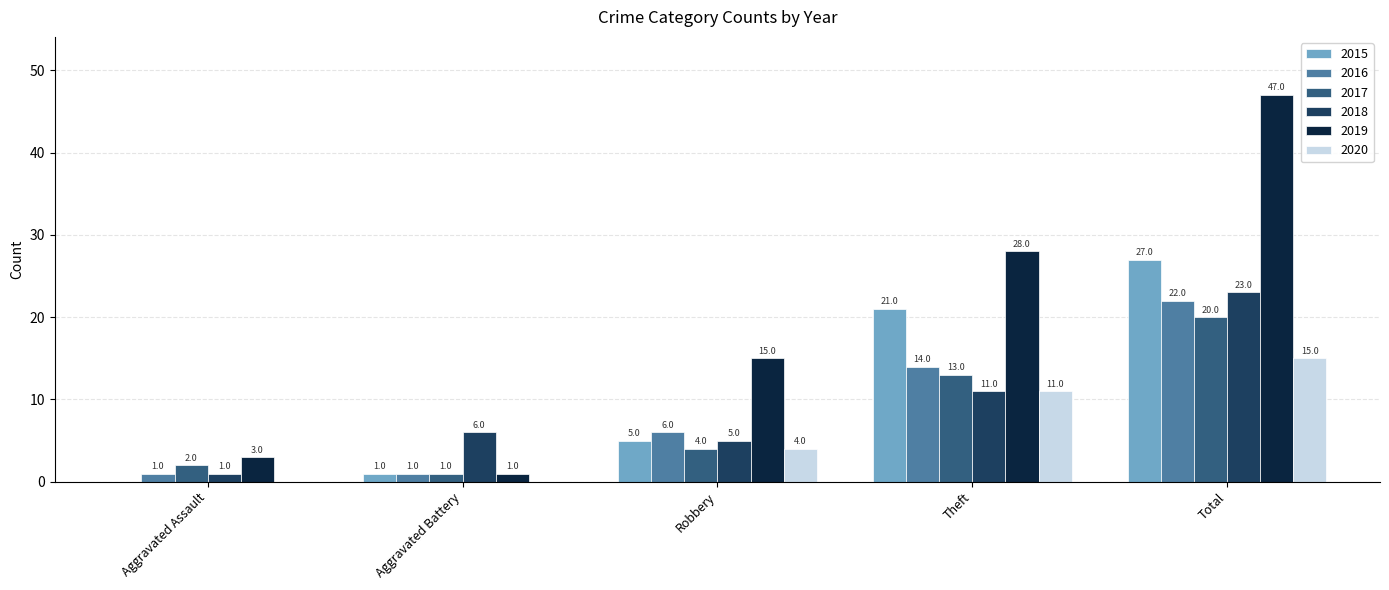

At which label is 2016 closest to 11?

Theft